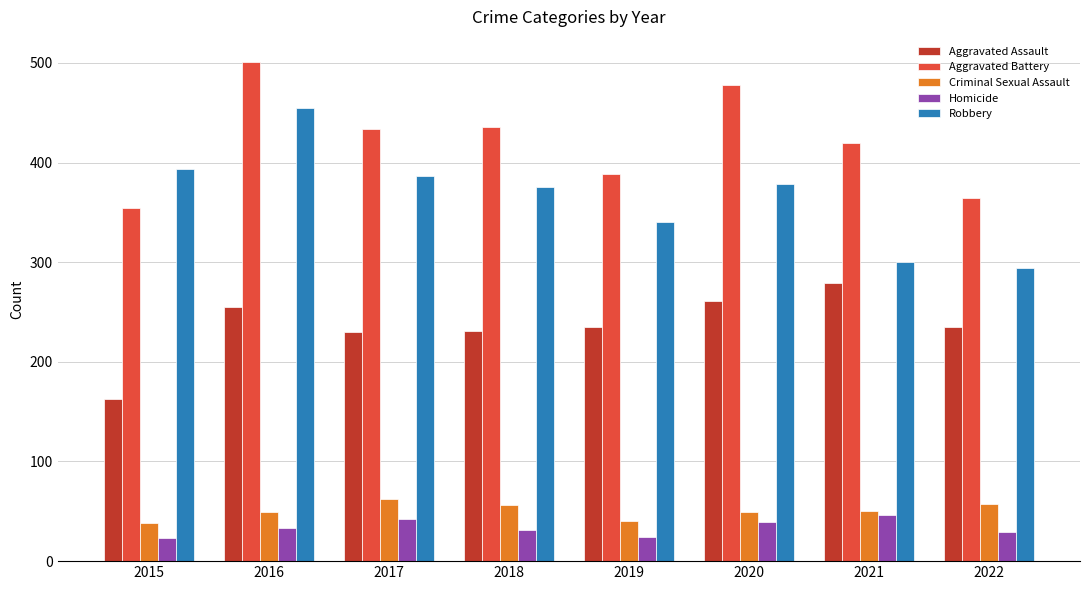

What is the average value of the Robbery series?

365